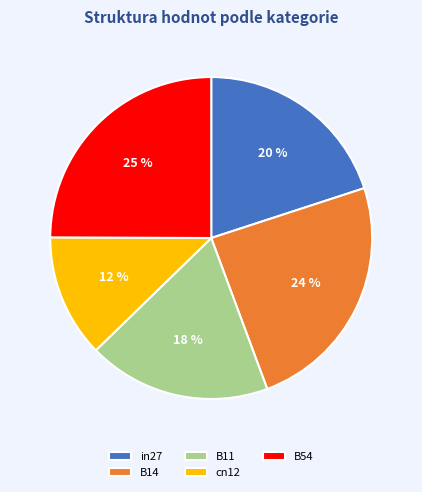

Is it true that in27 is 10% of the pie?

False